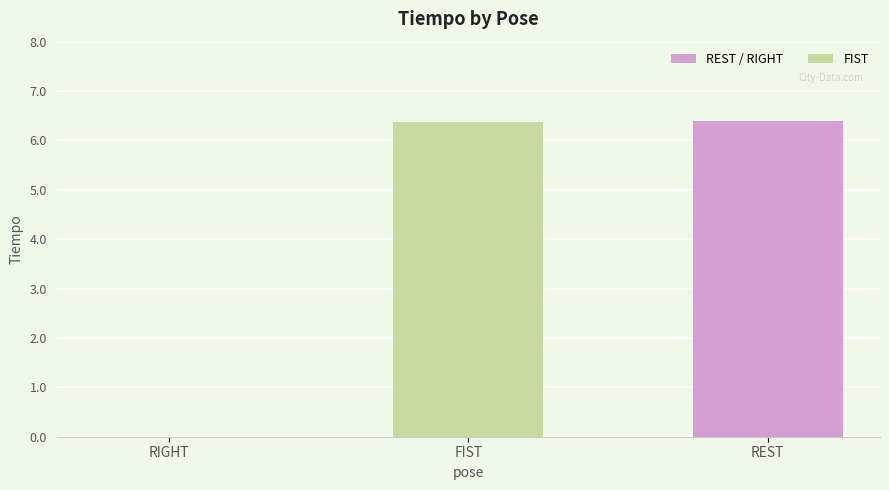

At which label does the data first exceed 6?

FIST